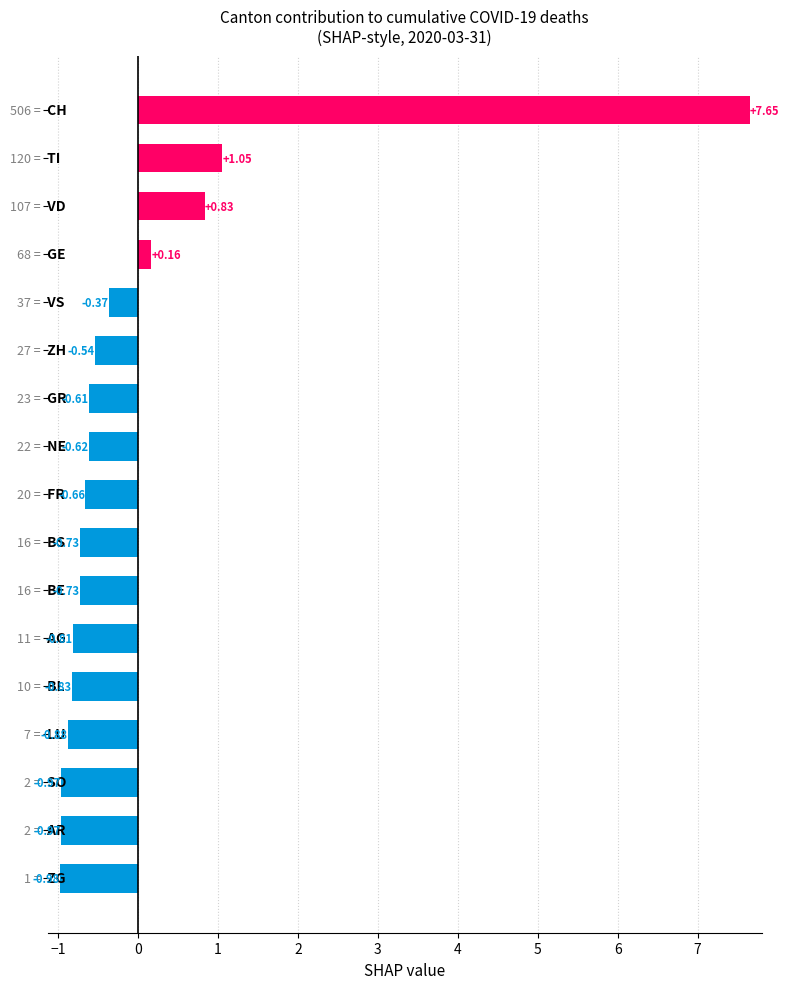

What is the difference between the maximum and minimum values?

8.6